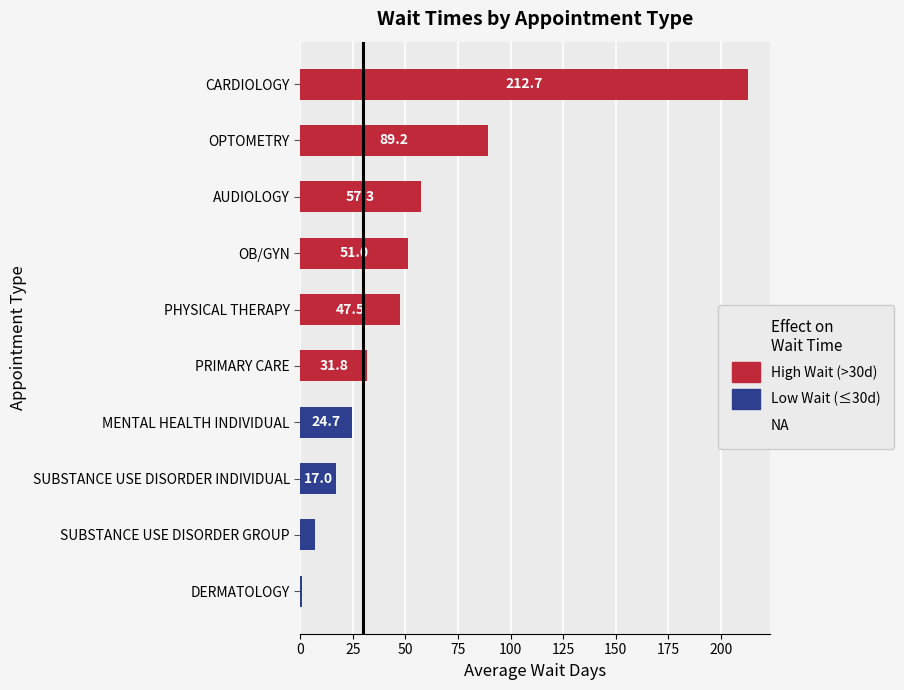

Where is the data nearest to the value 106?

OPTOMETRY